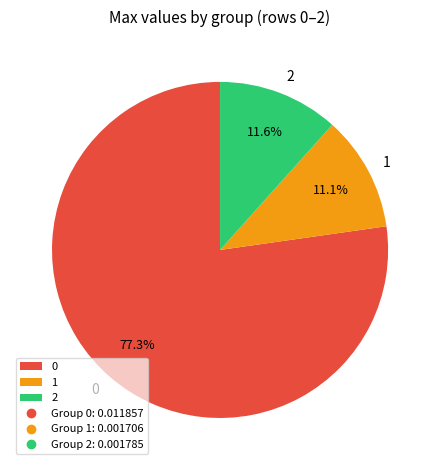

To the nearest percent, what portion does 1 represent?

11%